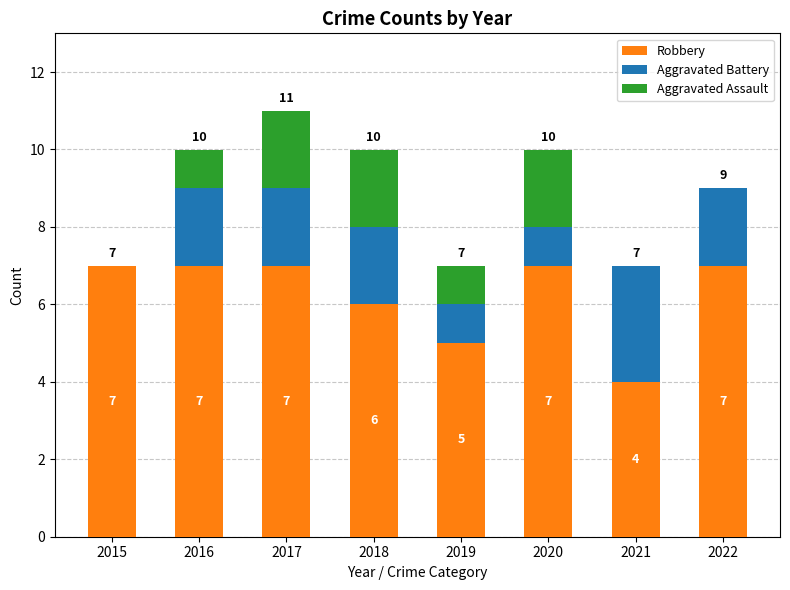

What is the sum of all Robbery values?

50